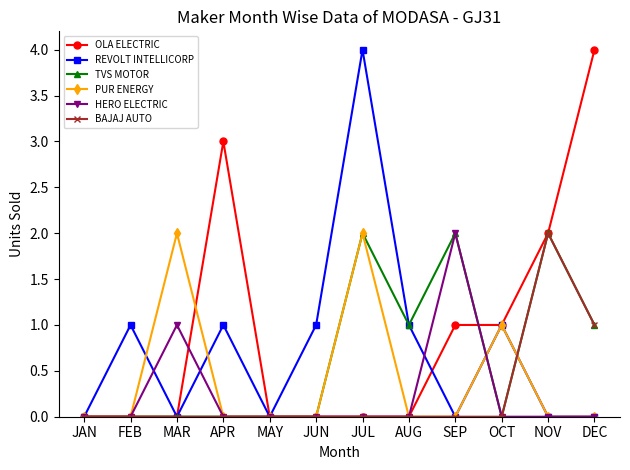

Which category has the highest value in the REVOLT INTELLICORP series?

JUL